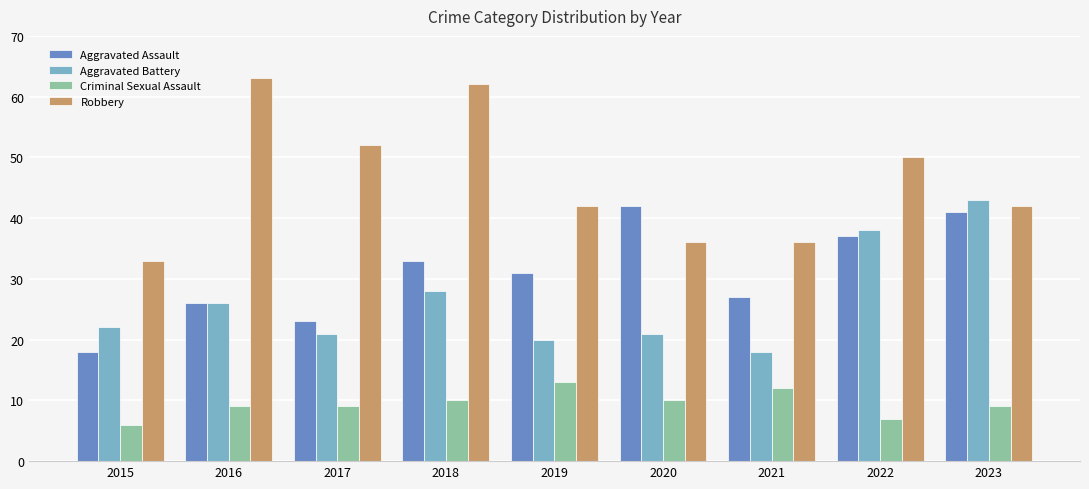

What is the sum of all Aggravated Assault values?

278